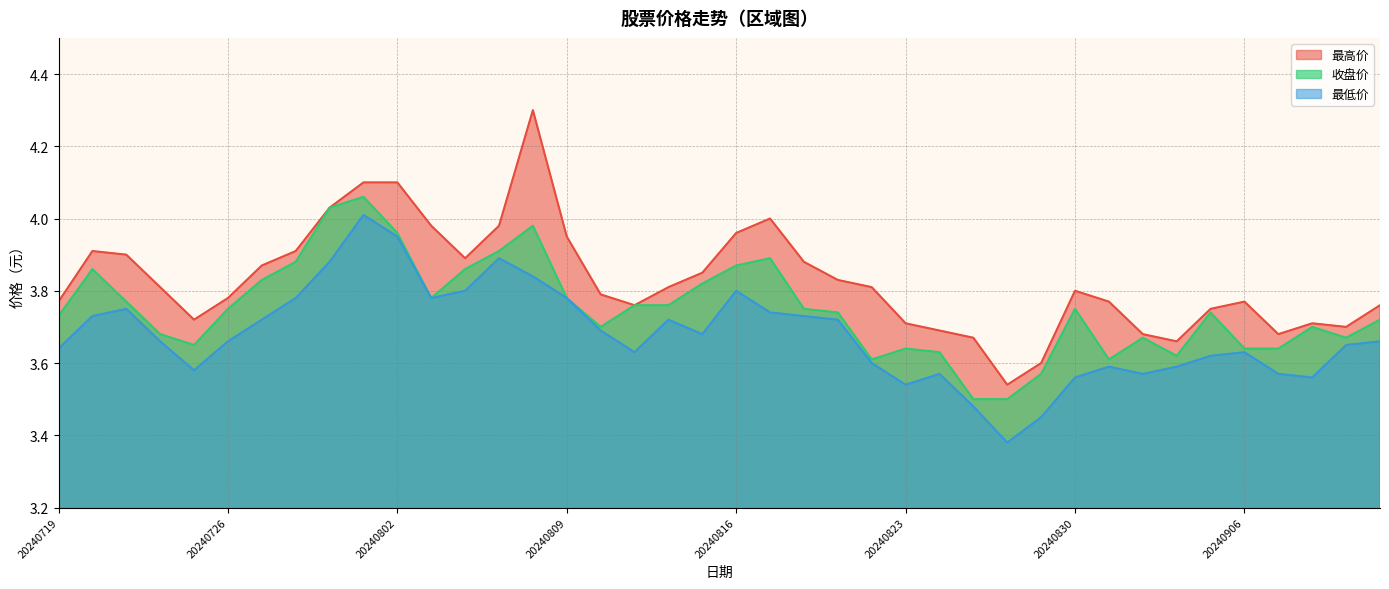

What is the total value across all series at 20240726?

11.2